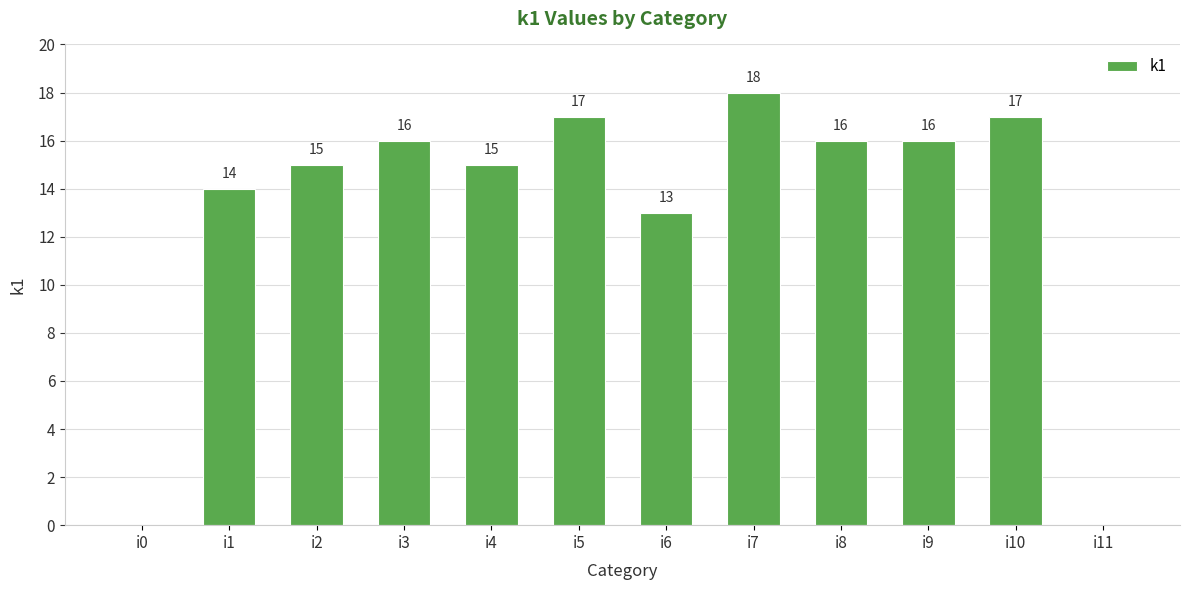

Is it true that the value at i5 is 12?

False